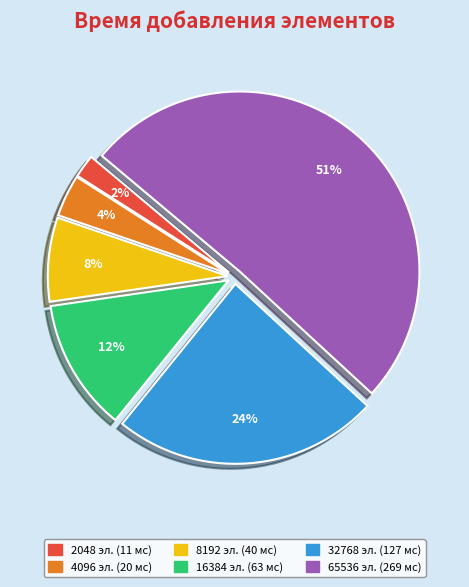

Rank the categories by value from lowest to highest.

2048, 4096, 8192, 16384, 32768, 65536